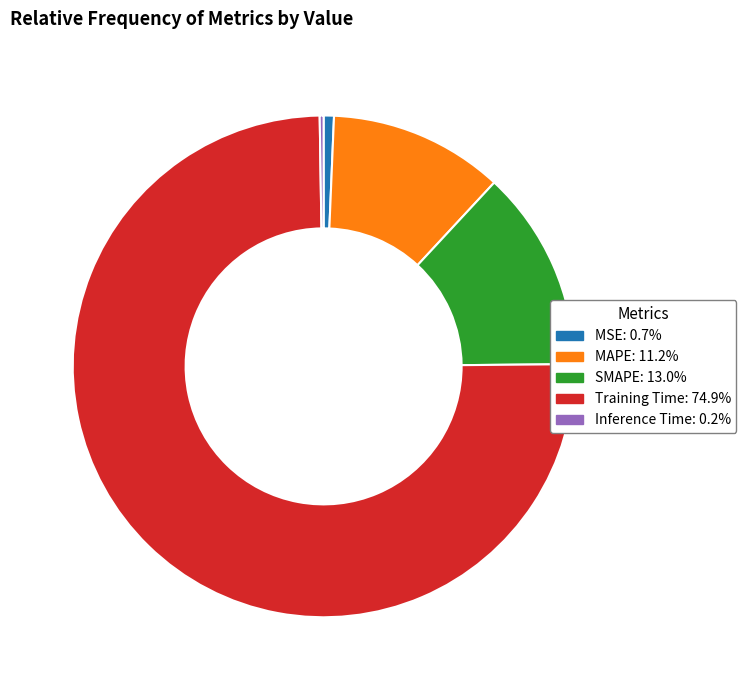

Is there a majority slice in this chart?

Yes